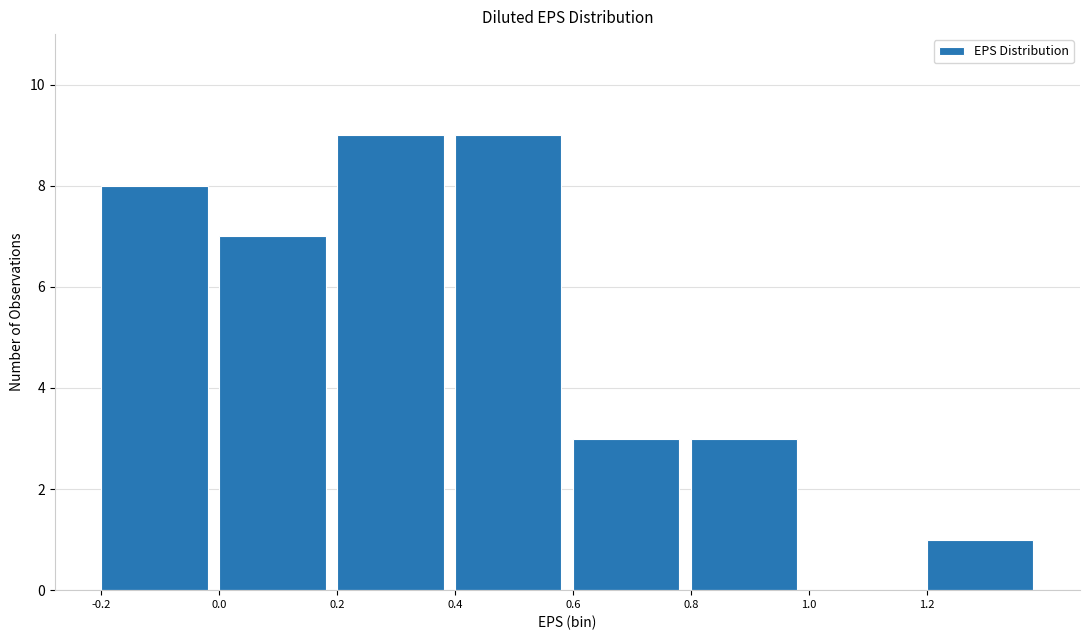

Reading left to right, list every bar in this chart as the range it spans on the x-axis followed by its height. The values are not printed on the chart, so give them approximately, as read against the axis.

-0.2 to 0.0: 8
0.0 to 0.2: 7
0.2 to 0.4: 9
0.4 to 0.6: 9
0.6 to 0.8: 3
0.8 to 1.0: 3
1.0 to 1.2: 0
1.2 to 1.4: 1